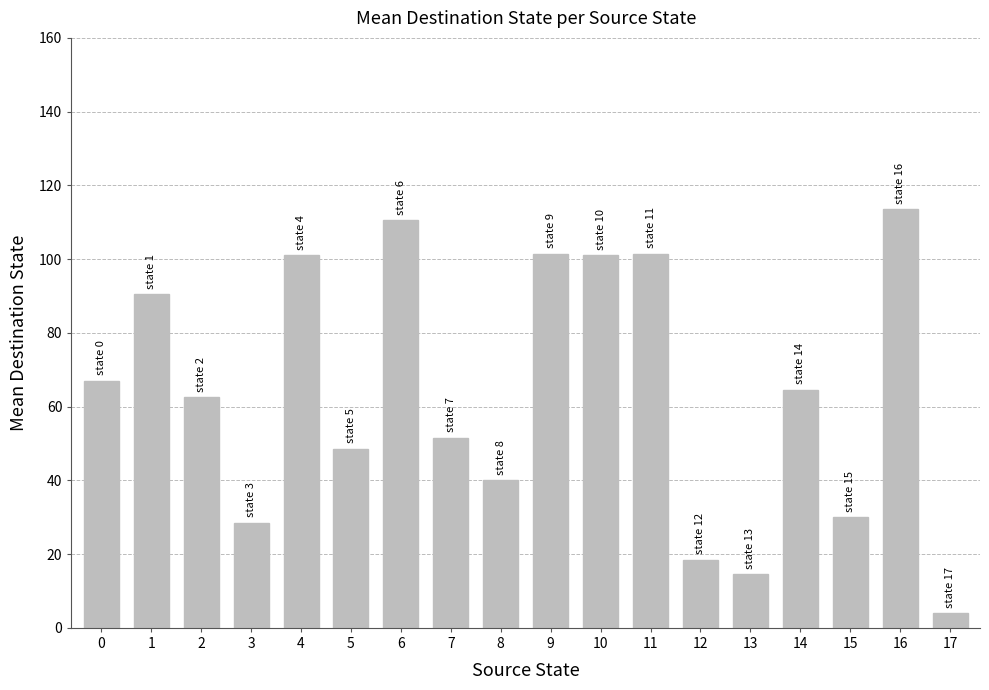

What is the sum of all values?

1149.0